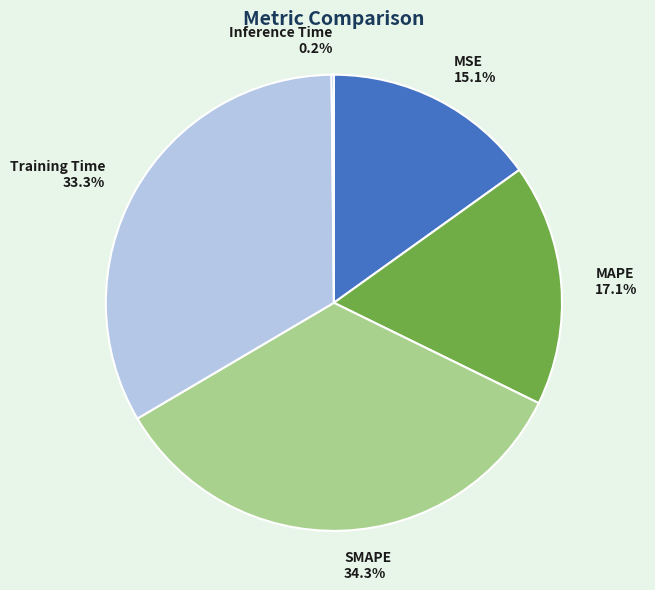

Between MSE 15.1% and Training Time 33.3%, which is larger?

Training Time 33.3%